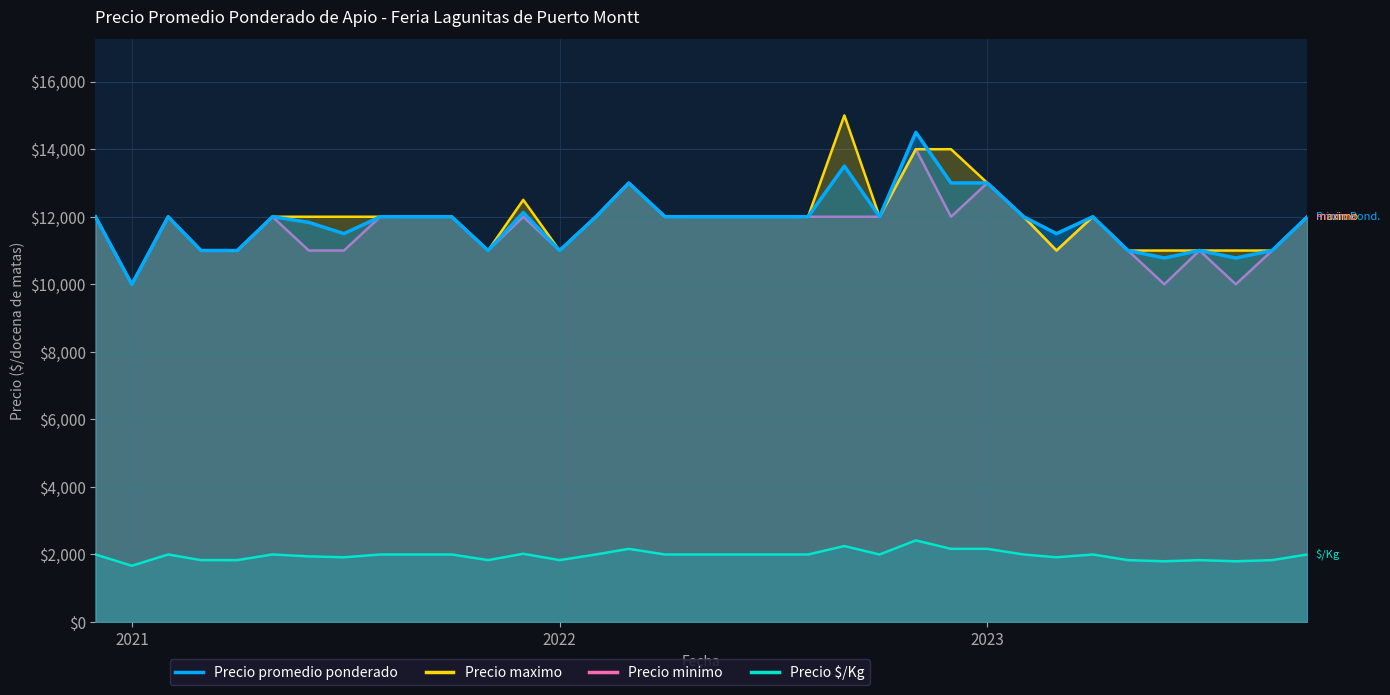

True or false: Precio minimo and Precio $/Kg intersect in this chart.

False